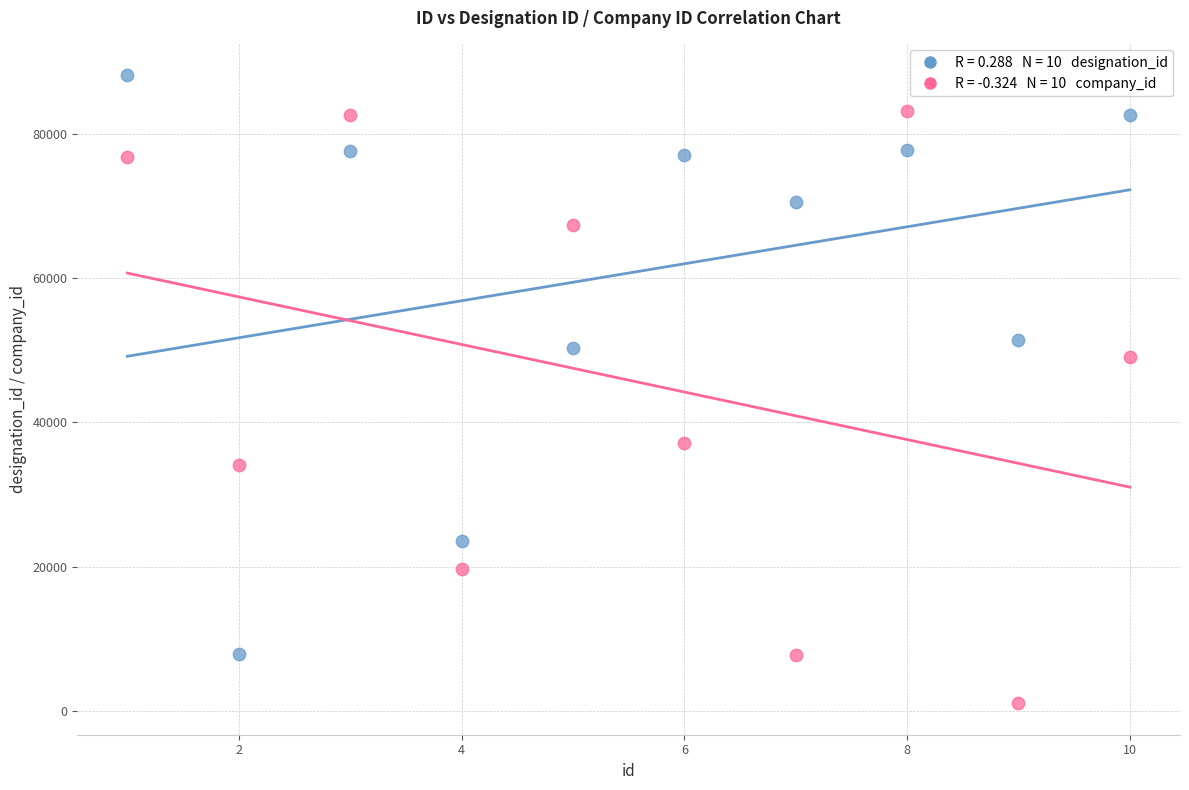

Across all series, what Y value is closest to 44621?

49034